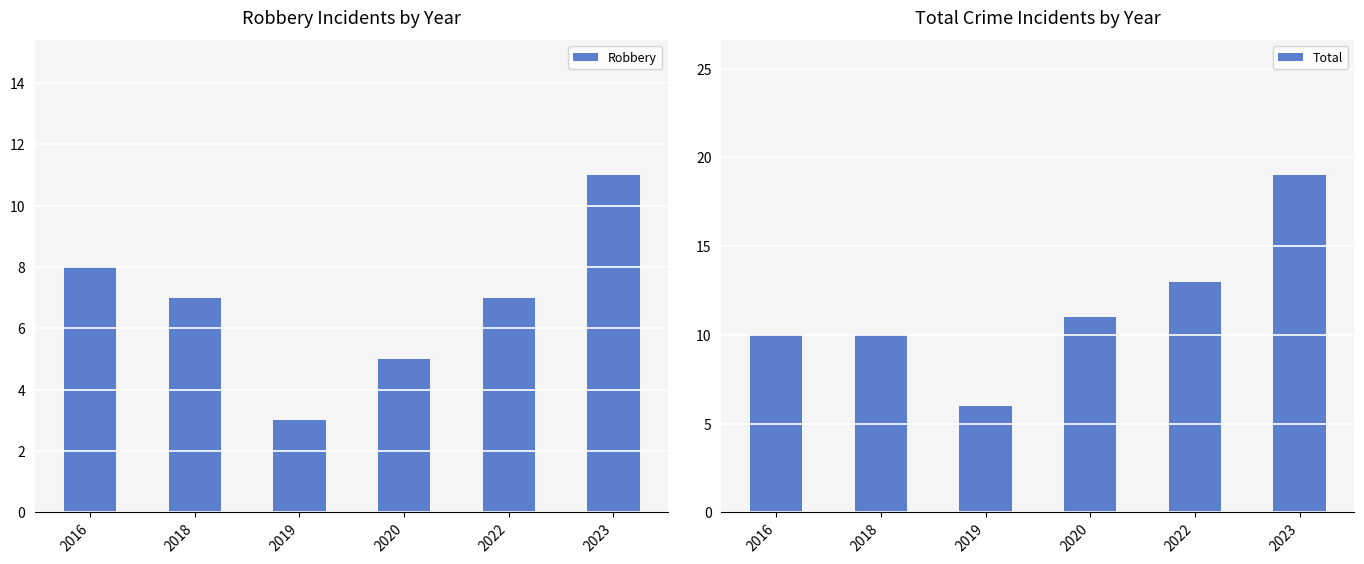

Which series has the largest total across all categories?

Total